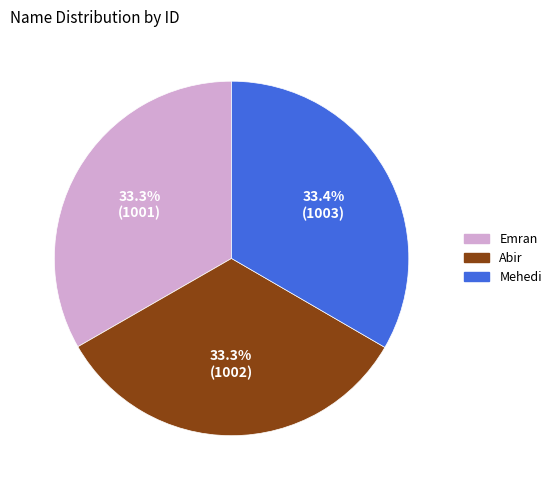

Approximately how many times larger is the value at Abir compared to Mehedi?

1.0